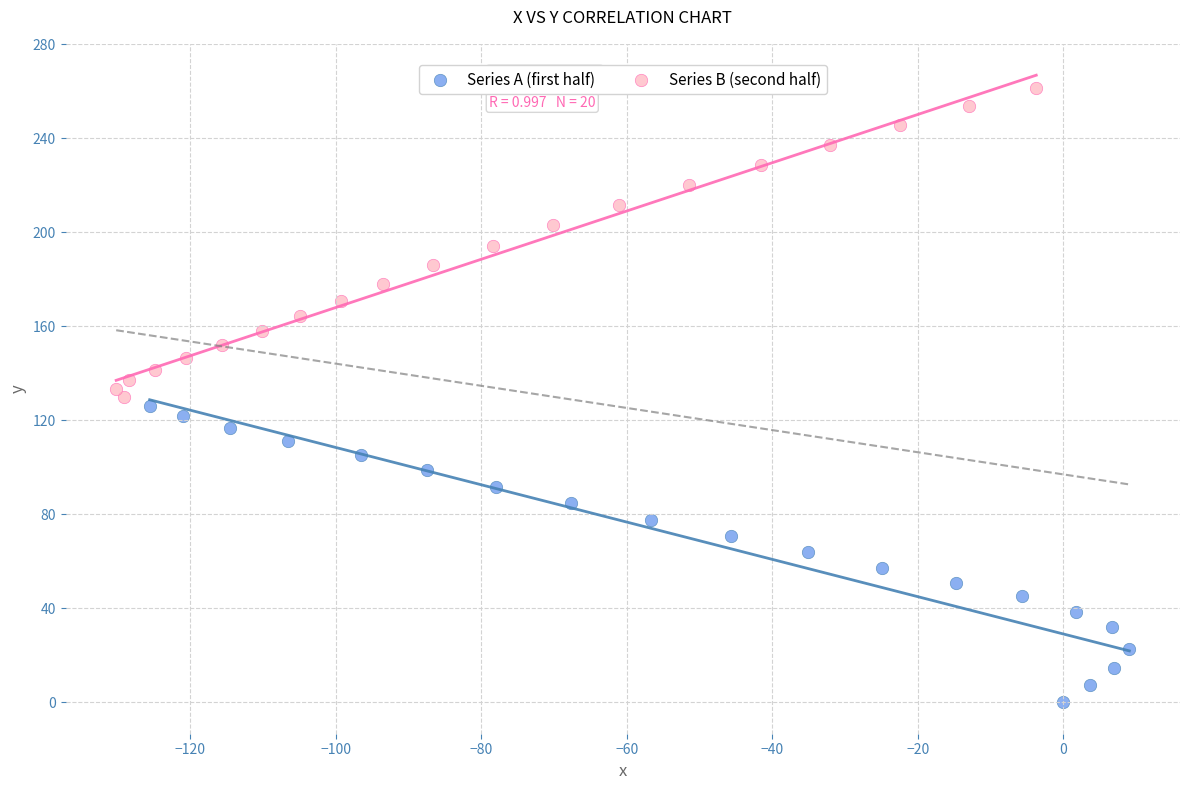

Which series contains the lowest Y value?

Series A (first half)